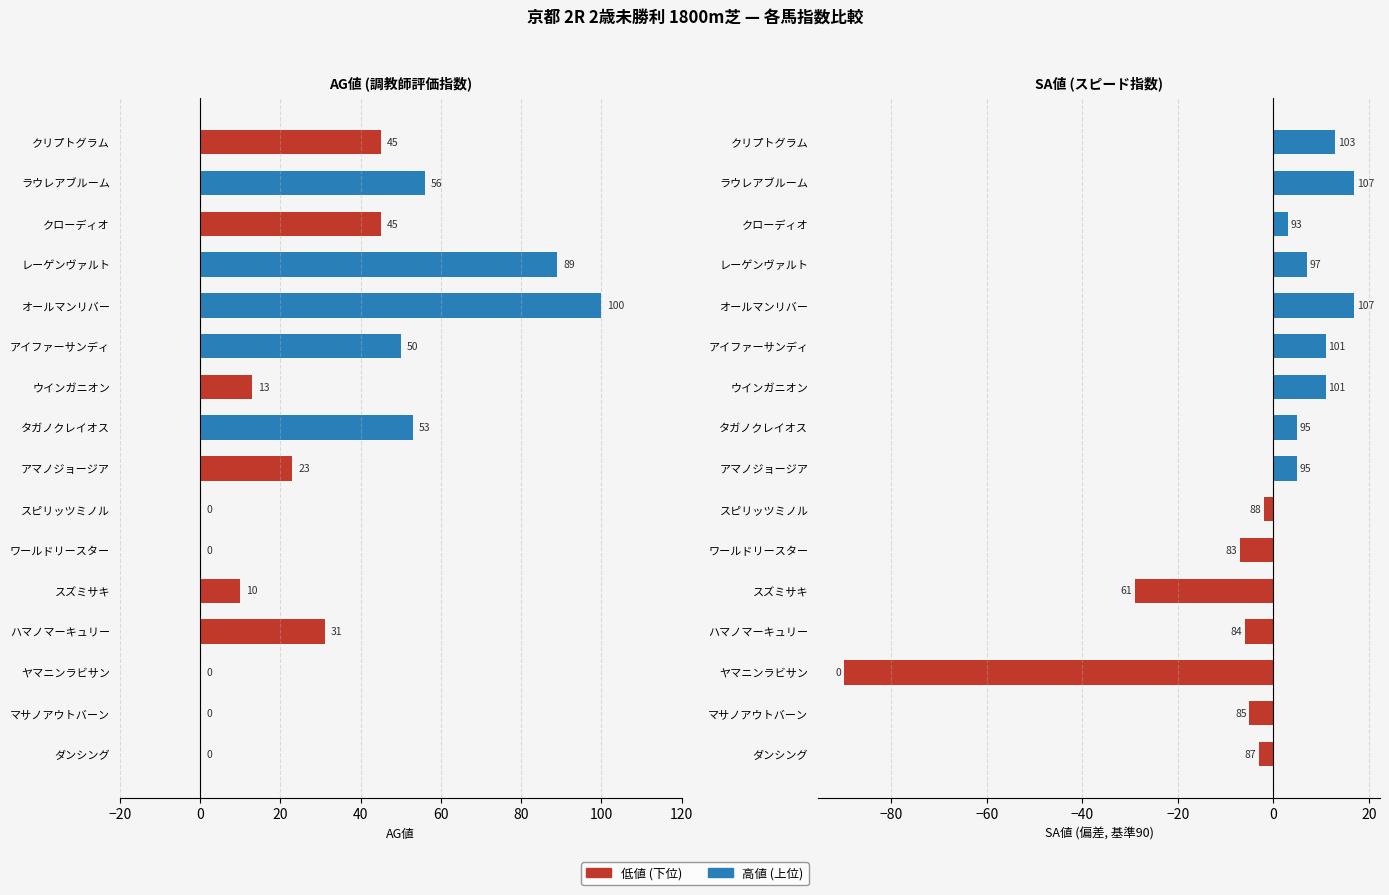

Rank the series by their average value, from highest to lowest.

AG値, SA値